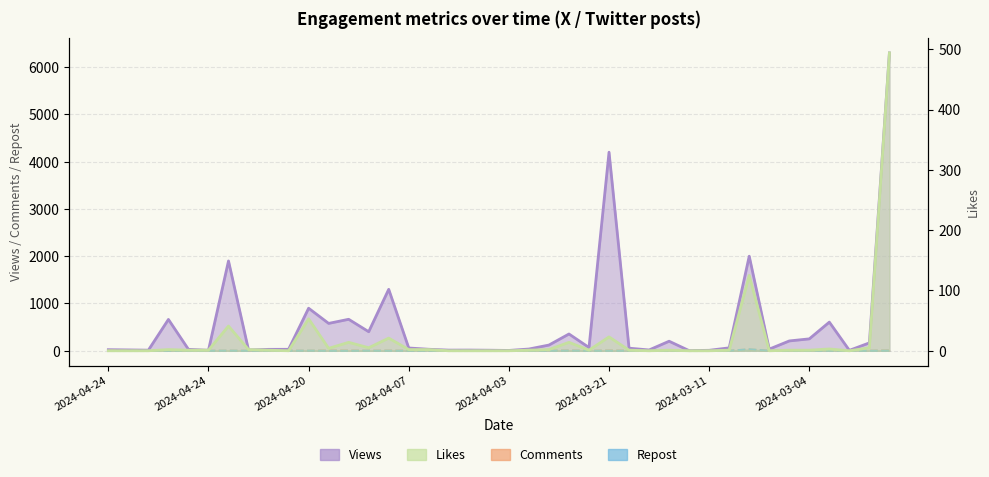

True or false: Likes has more than 0 points higher than both neighbors.

True